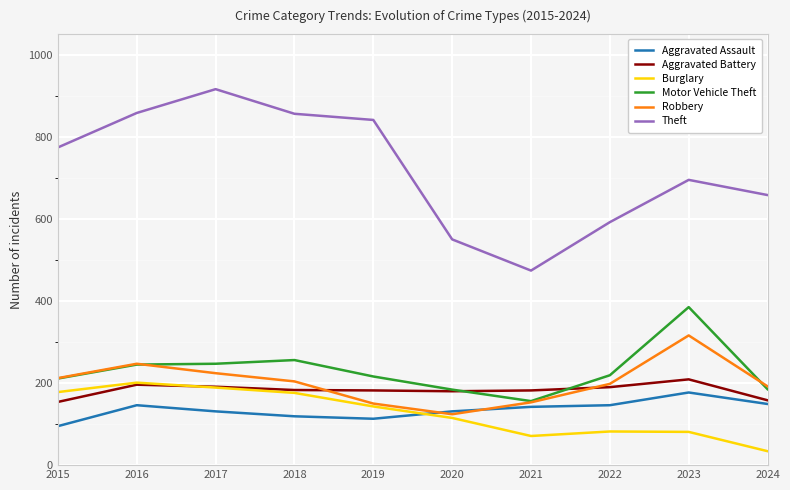

The Aggravated Assault series shows 146 at 2022. True or false?

True